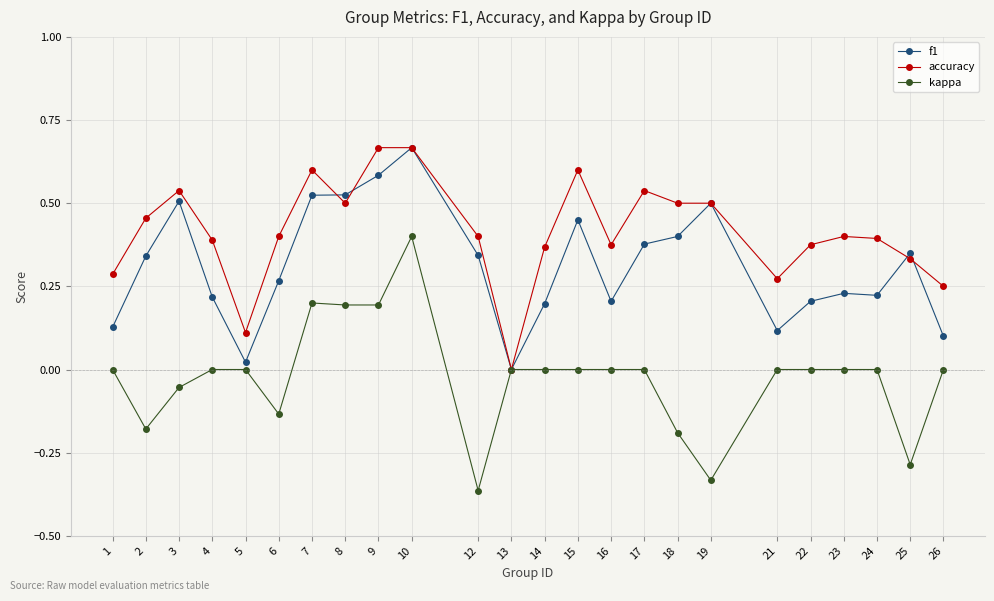

Does the chart display data point markers on the line(s)?

Yes